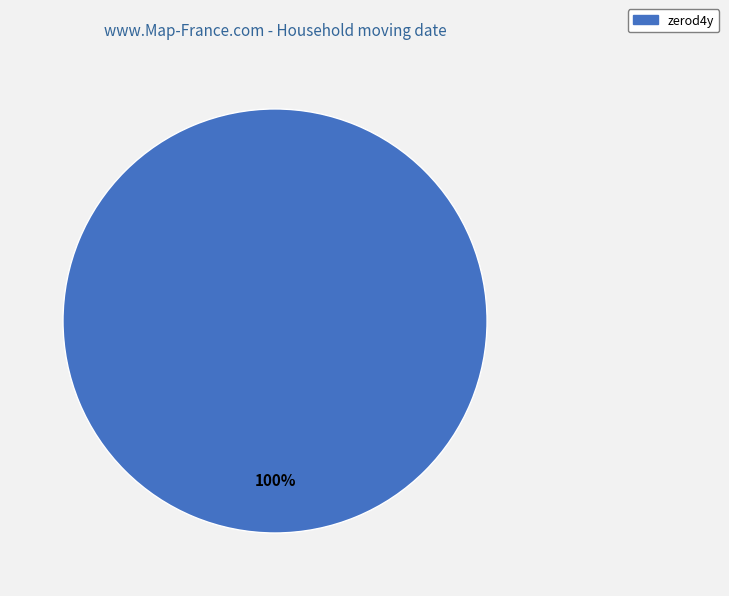

Does any single category account for the majority?

Yes